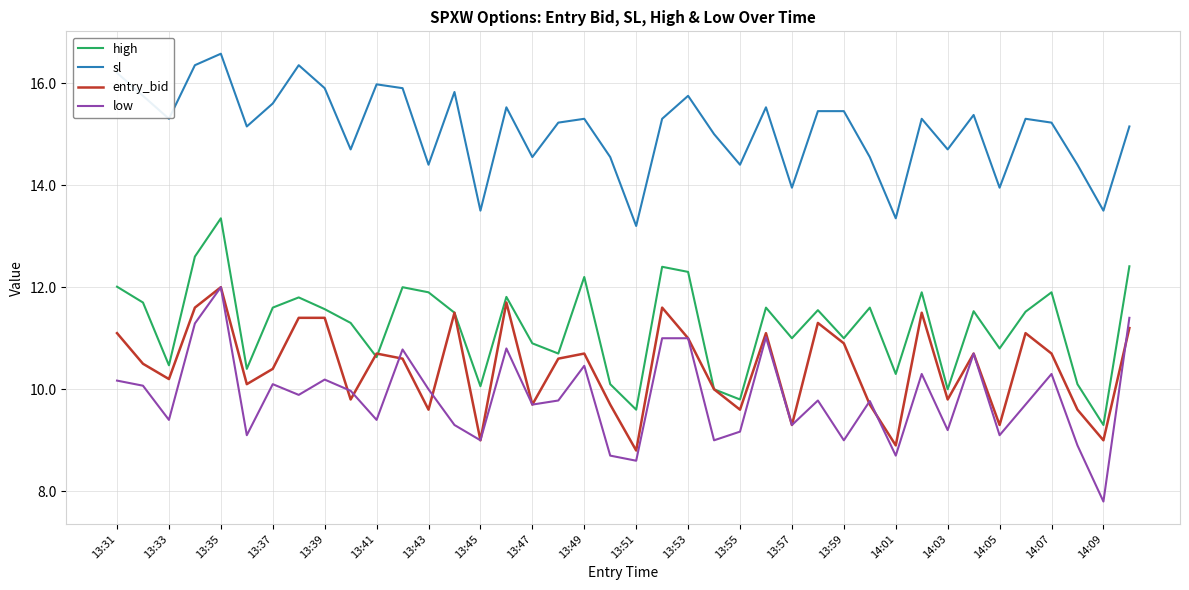

True or false: high and low cross at least once.

False